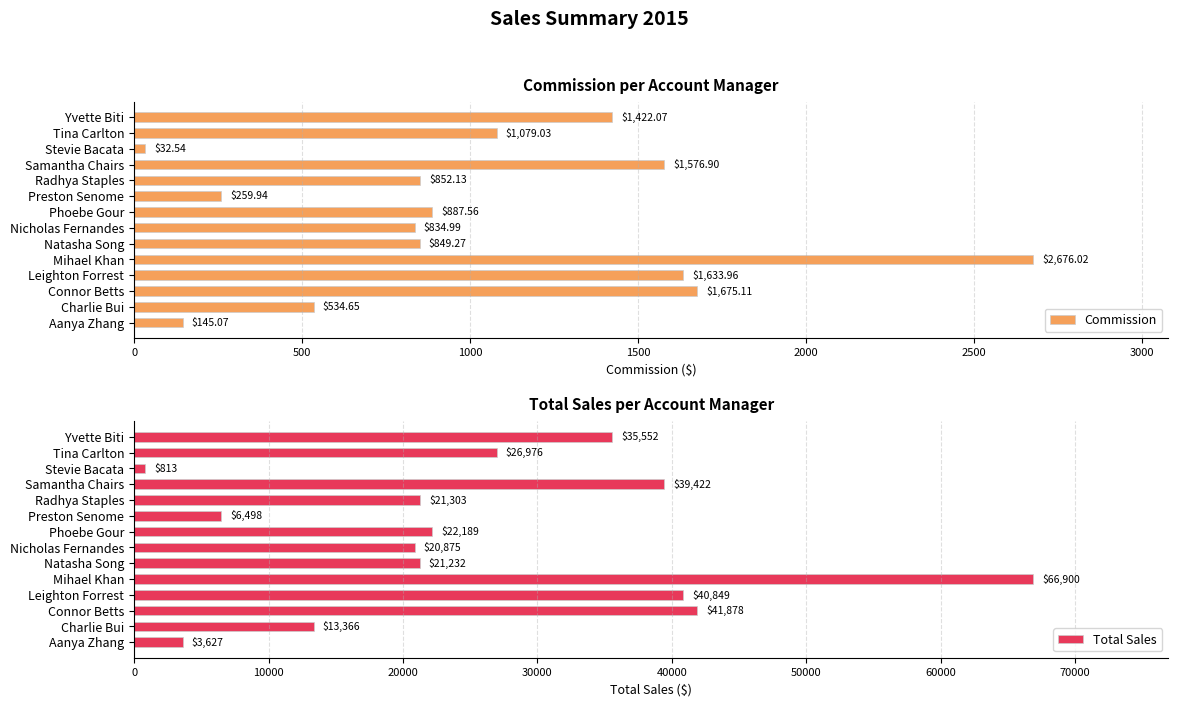

List the labels in order of Commission value, smallest first.

Stevie Bacata, Aanya Zhang, Preston Senome, Charlie Bui, Nicholas Fernandes, Natasha Song, Radhya Staples, Phoebe Gour, Tina Carlton, Yvette Biti, Samantha Chairs, Leighton Forrest, Connor Betts, Mihael Khan